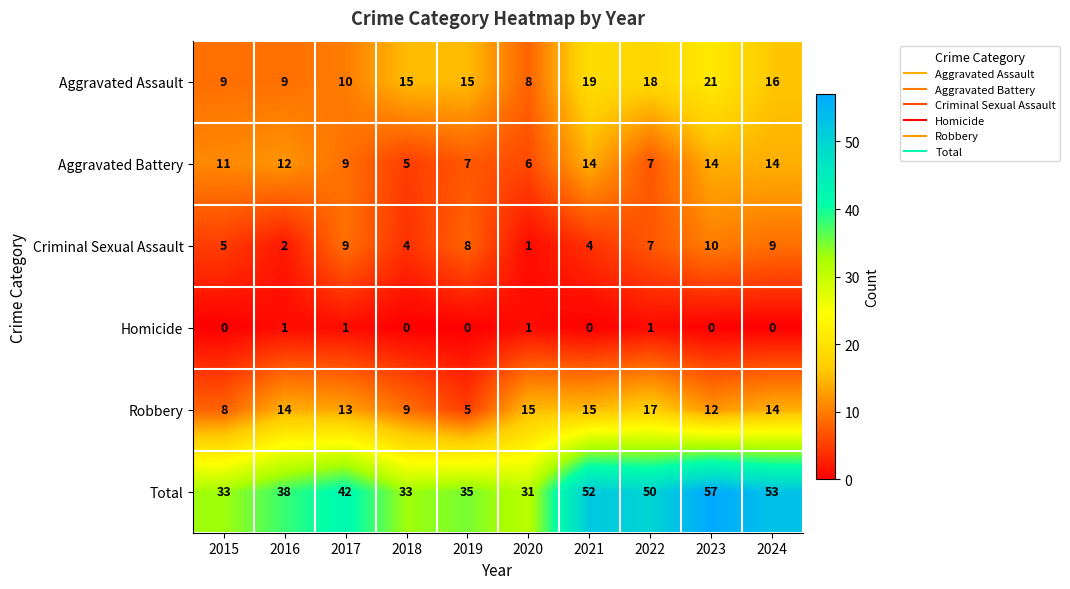

Which series changed the most between 2019 and 2021?

Total